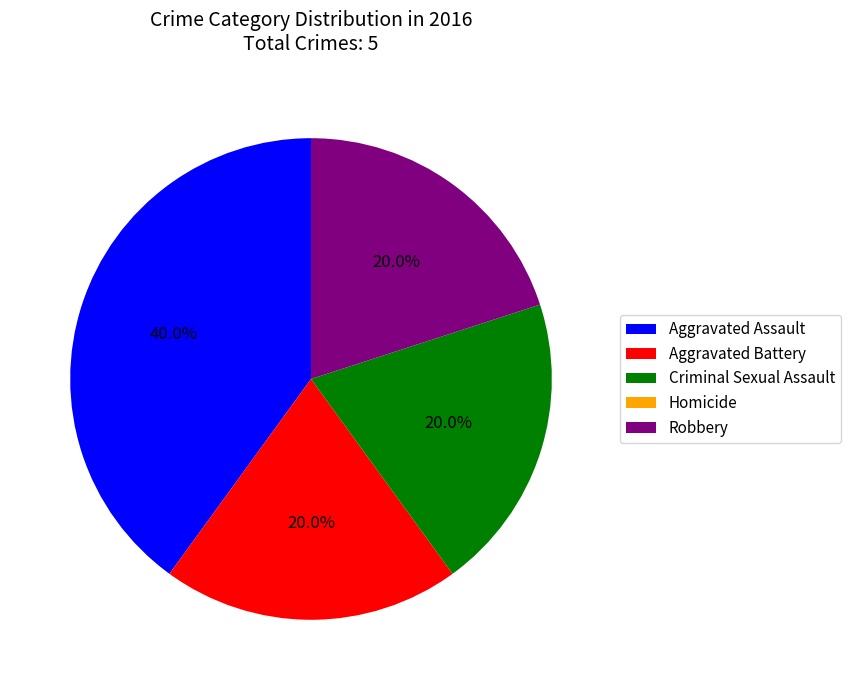

Is Robbery the majority of the pie?

No